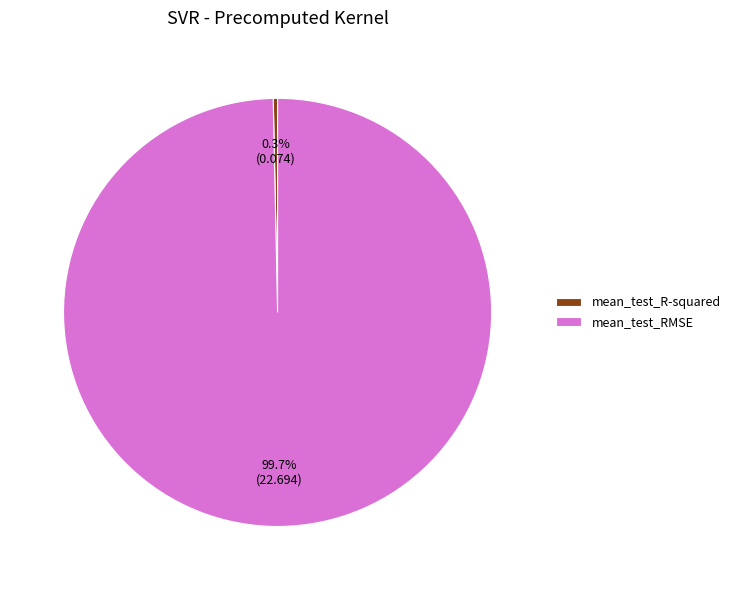

Which category accounts for the majority?

mean_test_RMSE